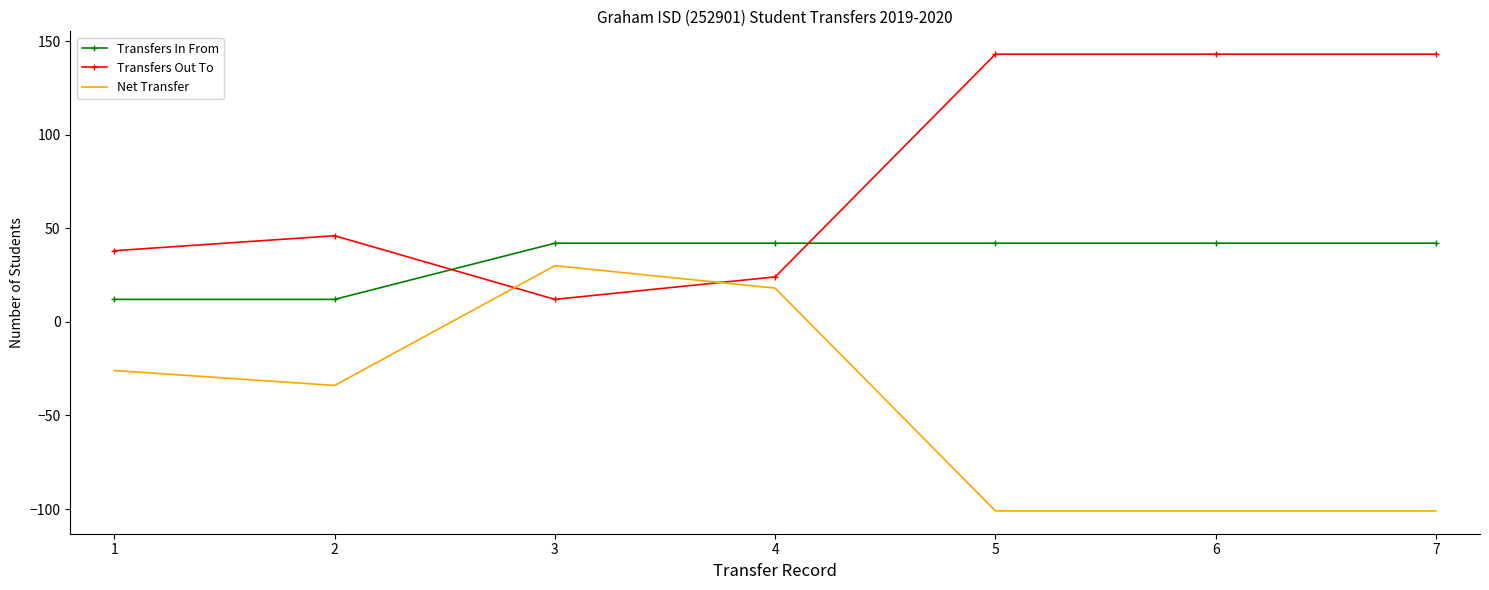

The value of Transfers Out To at 1 is 54. True or false?

False